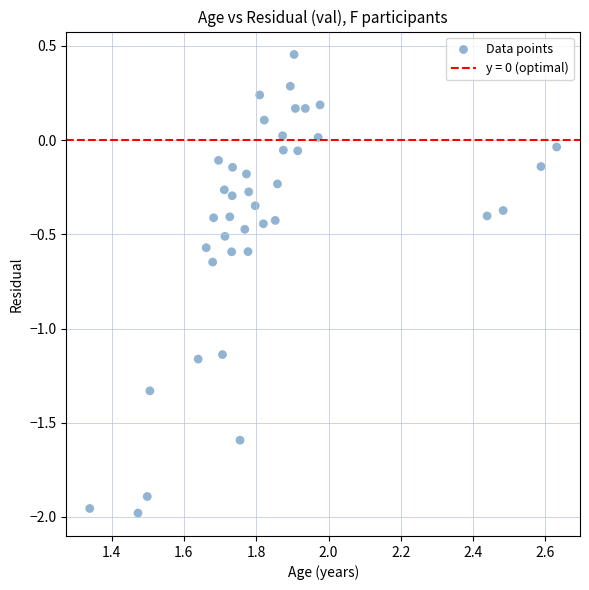

What is the range of Y values (max minus min)?

2.4